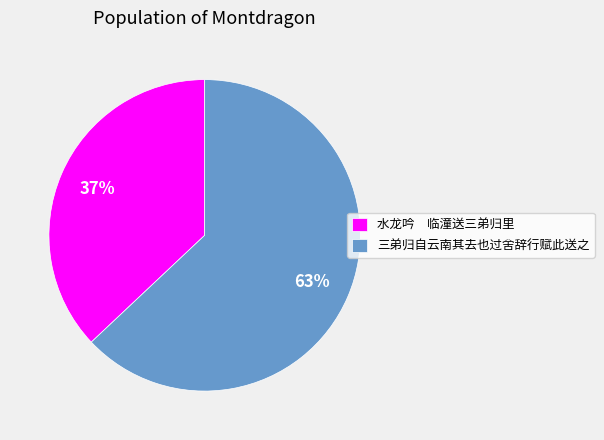

Do 三弟归自云南其去也过舍辞行赋此送之 and 水龙吟 临潼送三弟归里 together represent more than half of the pie?

Yes